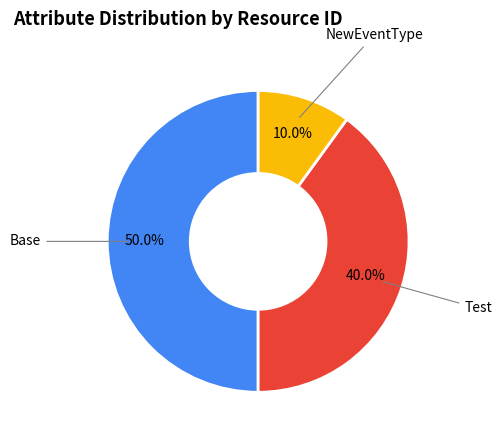

Rank the categories by value from lowest to highest.

NewEventType, Test, Base